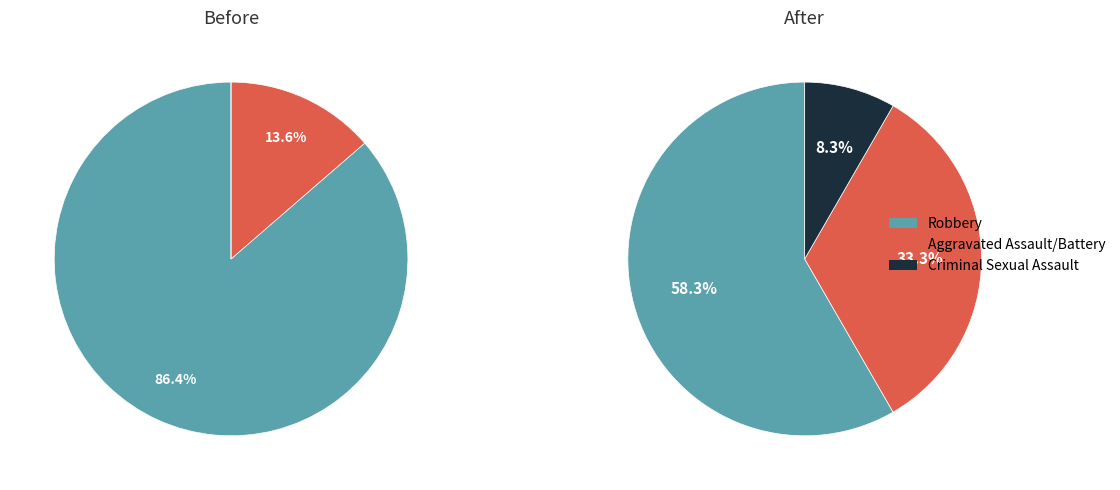

Is there any slice that represents more than half of the pie?

Yes